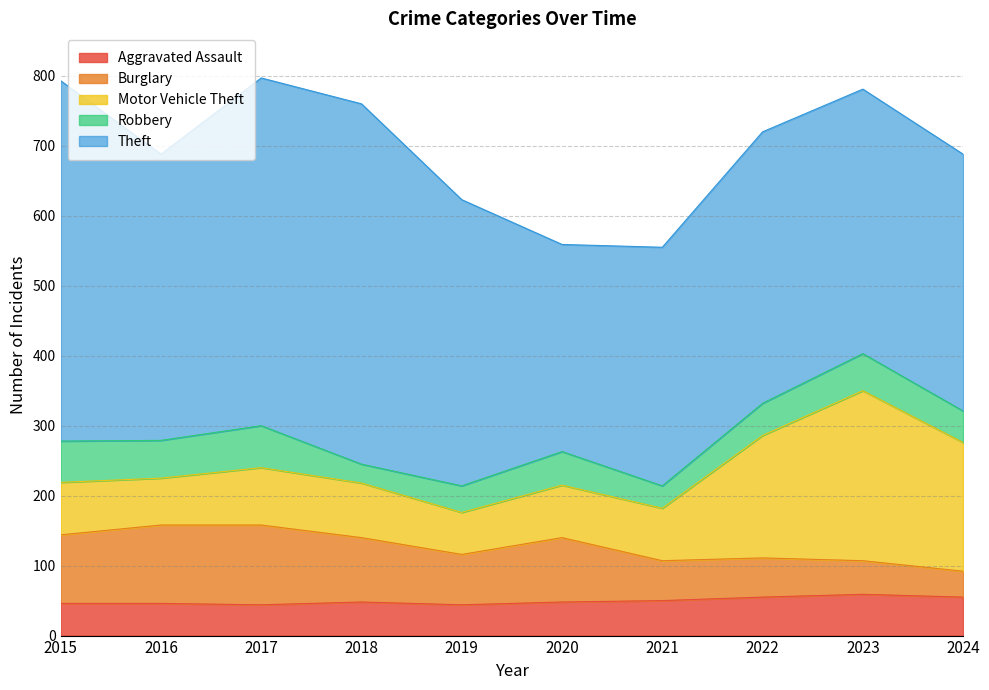

How many values in the Motor Vehicle Theft series are below 78?

5